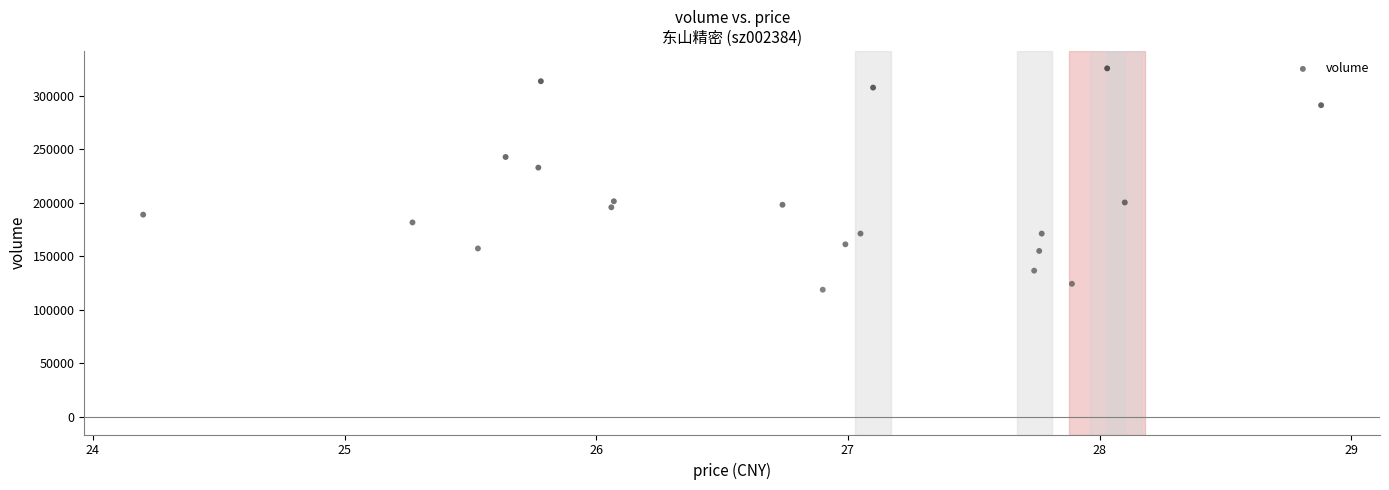

What Y value in the scatter plot is closest to 222144?

232806